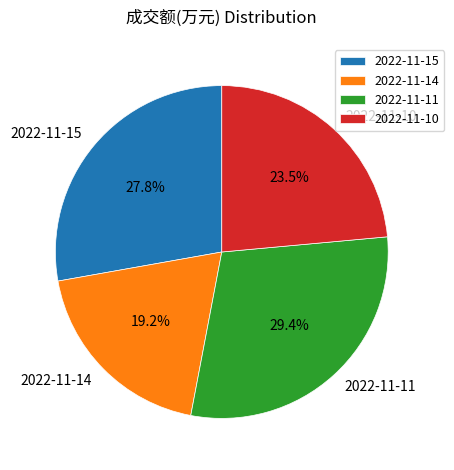

To the nearest percent, what portion does 2022-11-15 represent?

28%